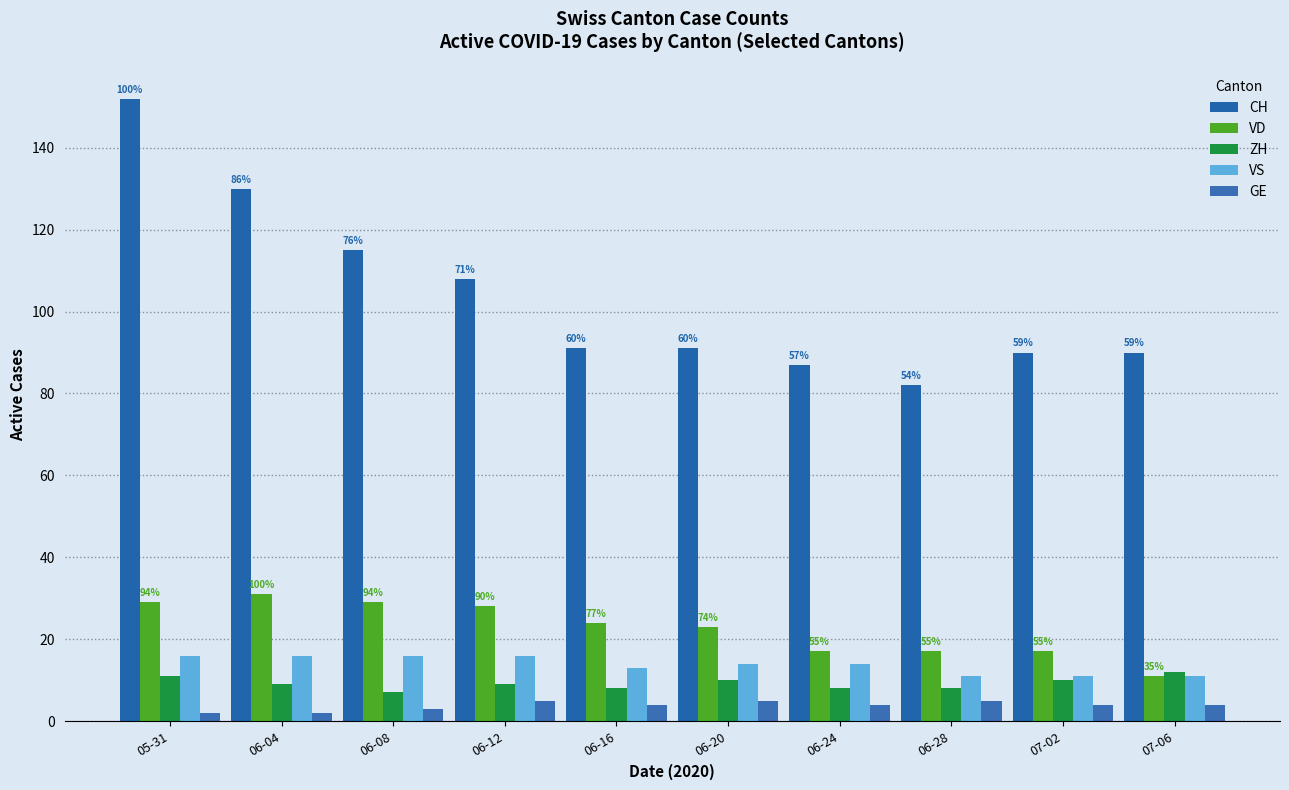

What is the average value of the GE series?

4